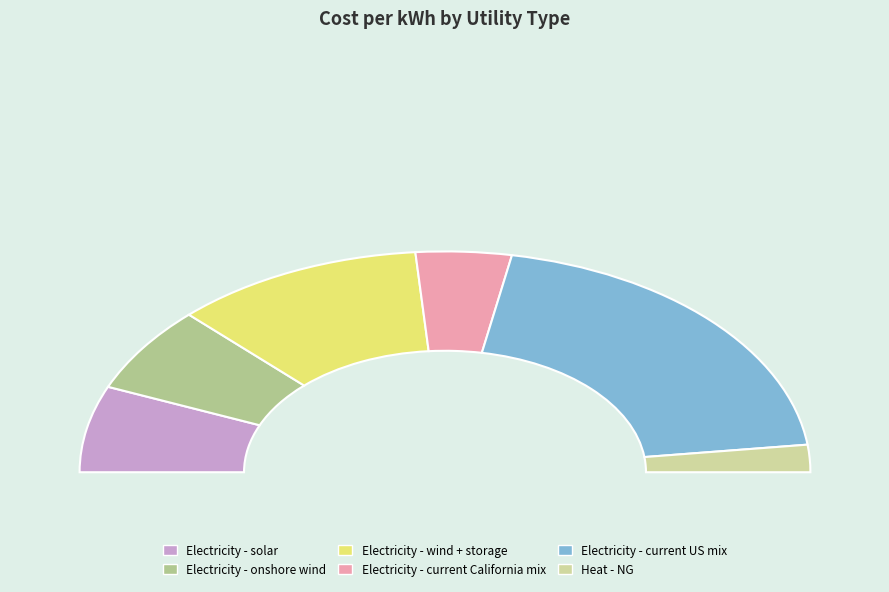

What percentage is NOT represented by Electricity - current California mix?

91.5%